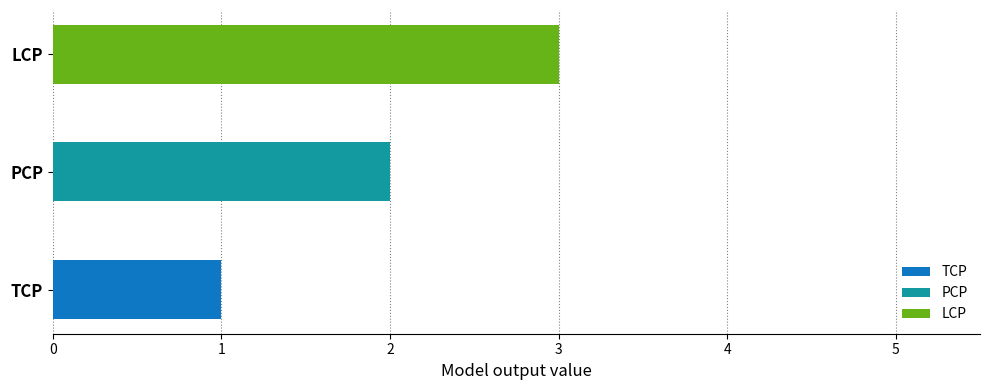

At which category does the chart reach its minimum across all series?

TCP